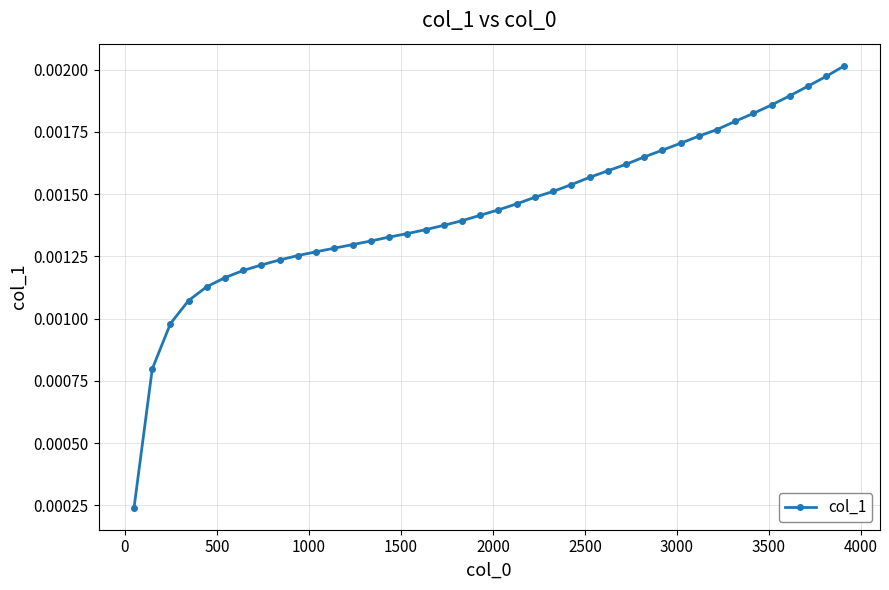

How many values are between 0 and 1?

40